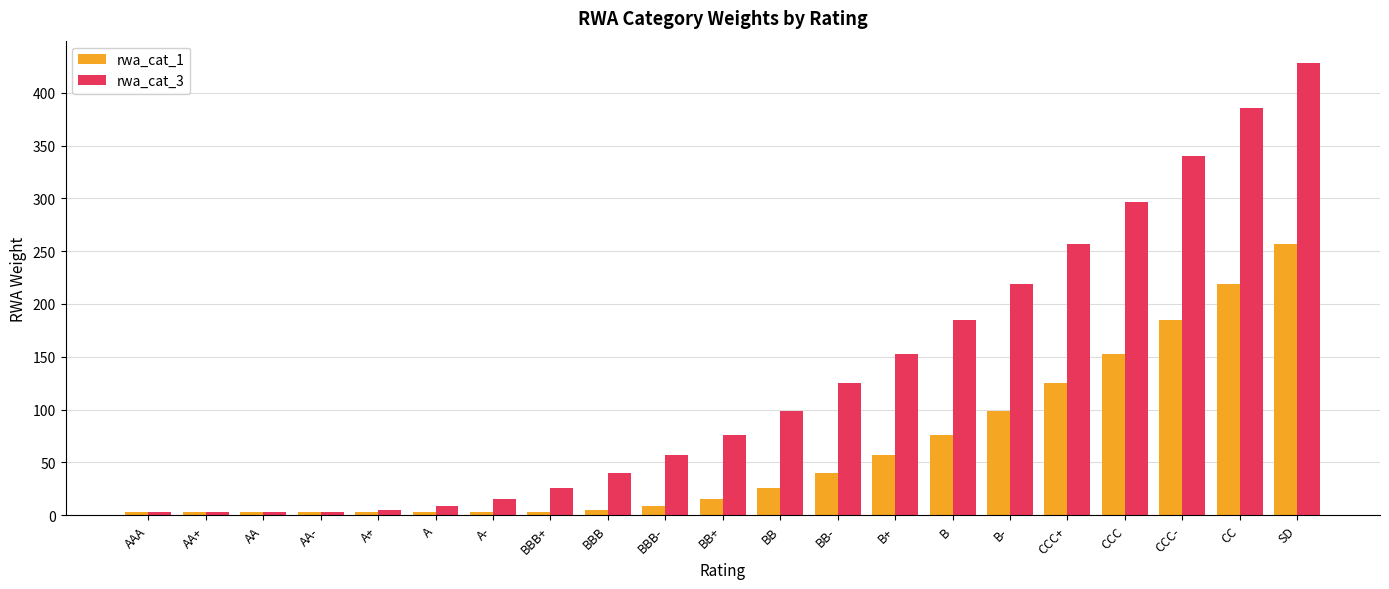

Count the number of categories in the chart.

21